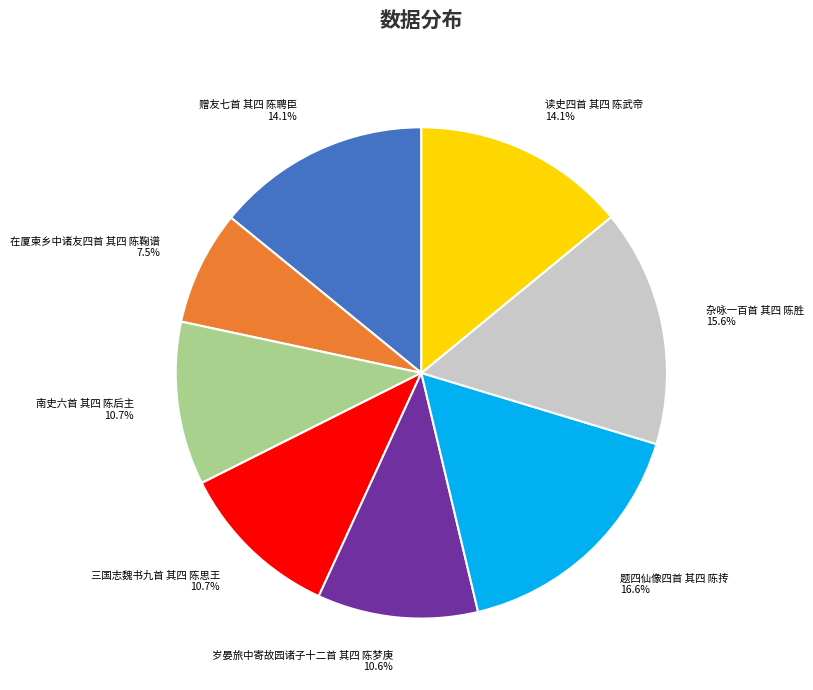

Is there any slice that represents more than half of the pie?

No